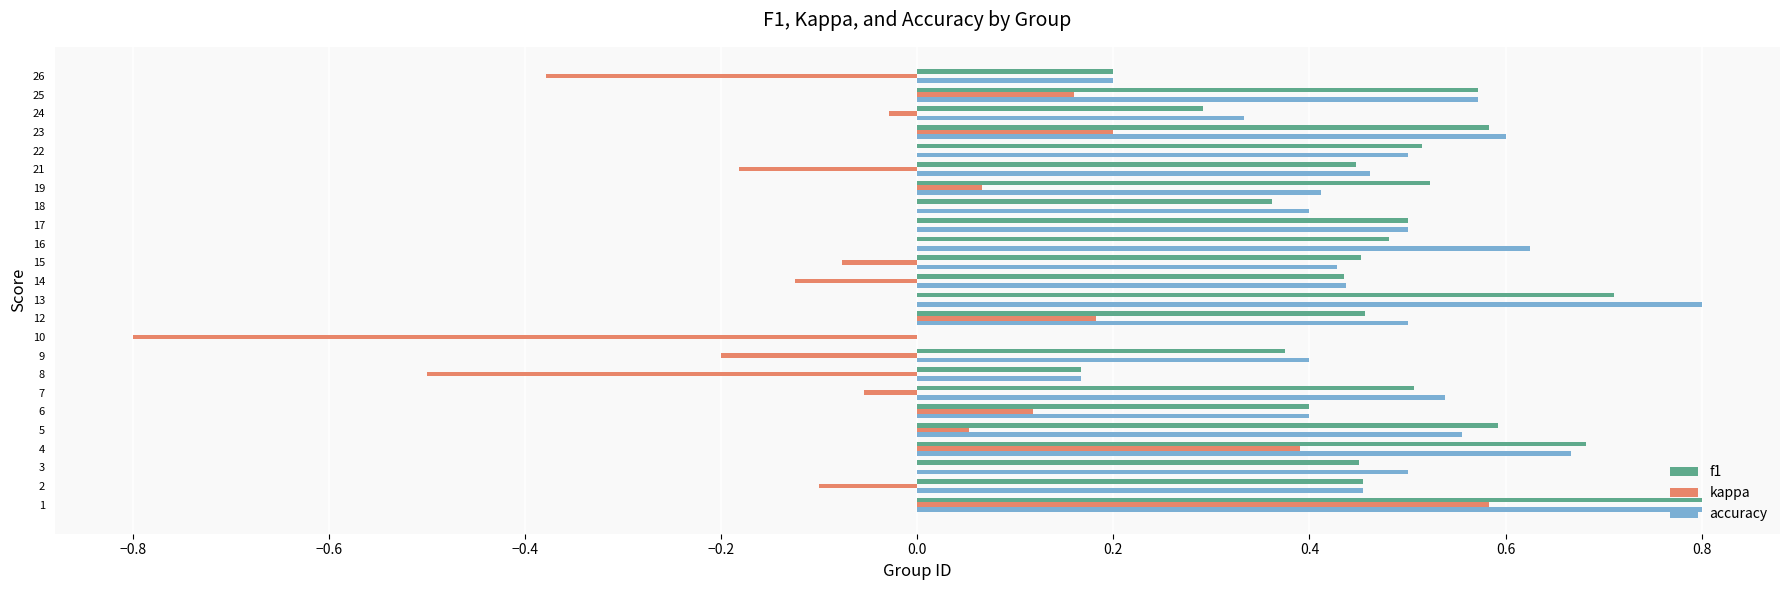

True or false: f1 has a value of 0.3 at 12.

False